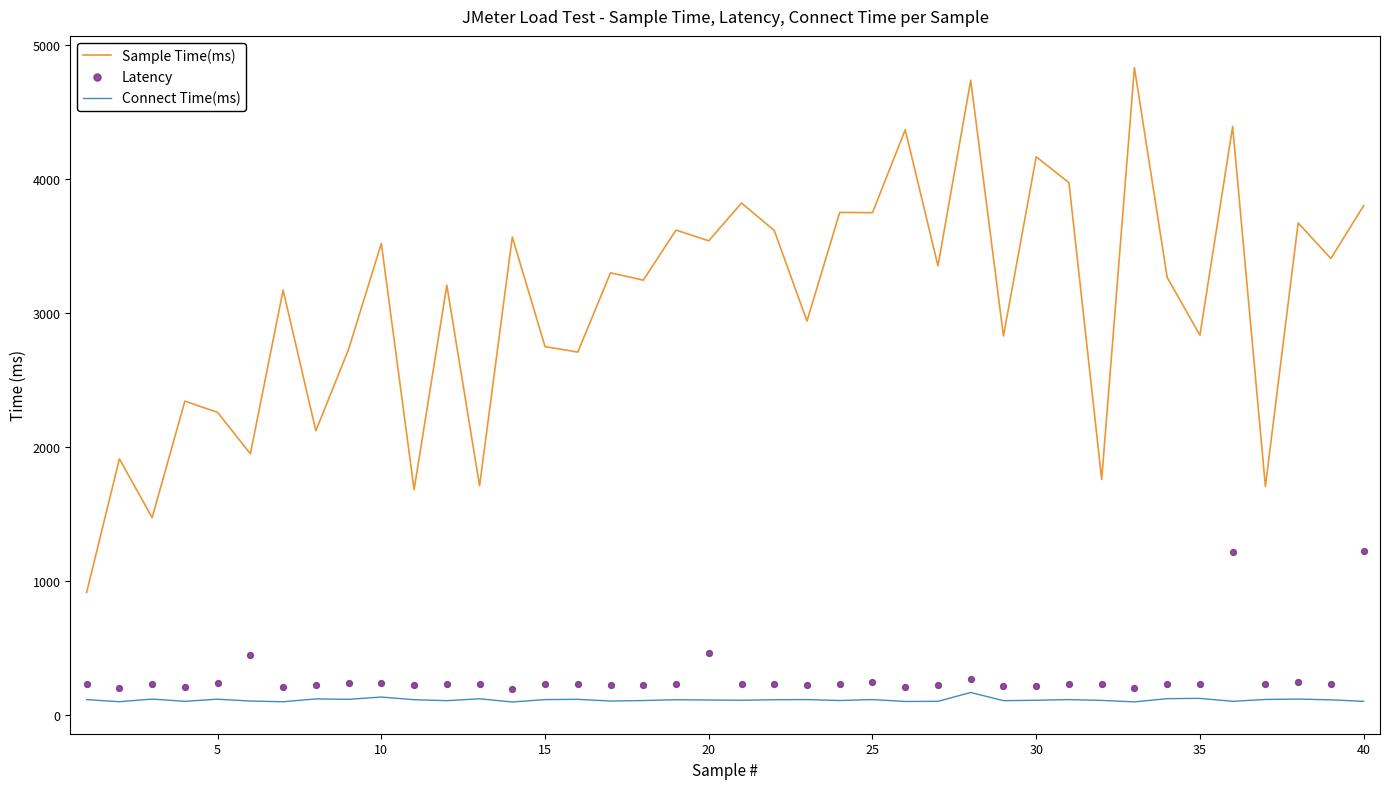

Which series contains the highest Y value?

Sample Time(ms)